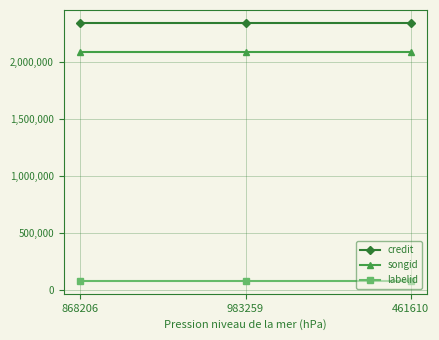

What is the spread (max minus min) of values at 868206?

2270577